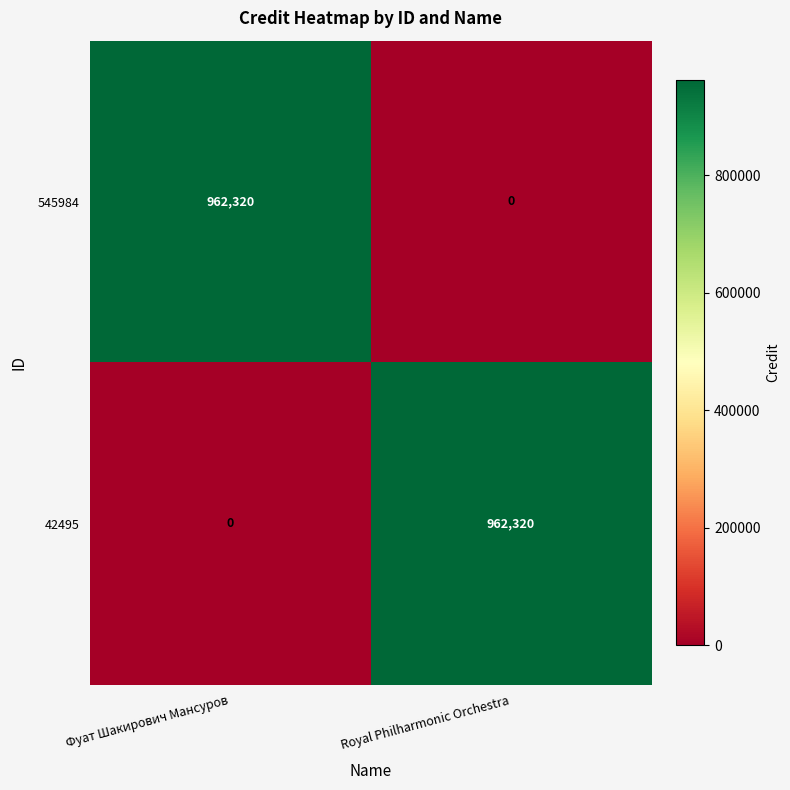

Reading left to right, extract all data points from this chart.

545984: Фуат Шакирович Мансуров=962320	Royal Philharmonic Orchestra=0
42495: Фуат Шакирович Мансуров=0	Royal Philharmonic Orchestra=962320